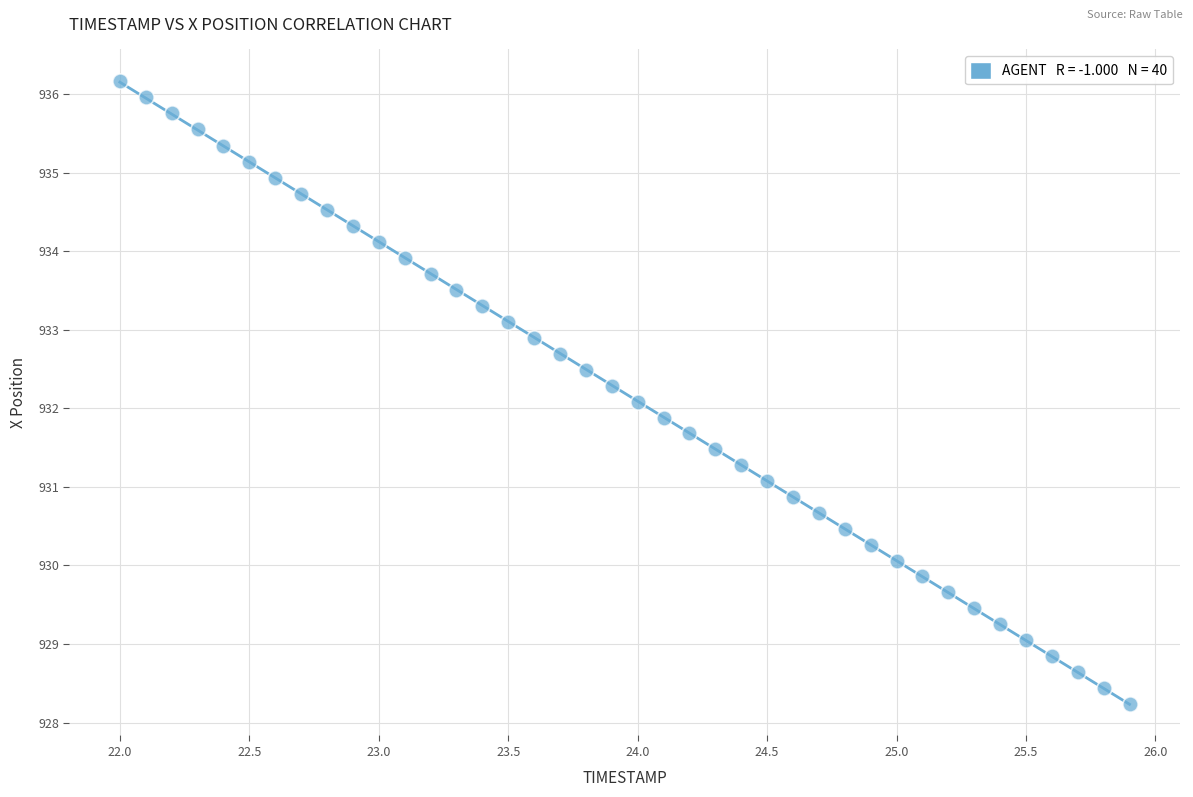

What is the range of Y values (max minus min)?

7.9